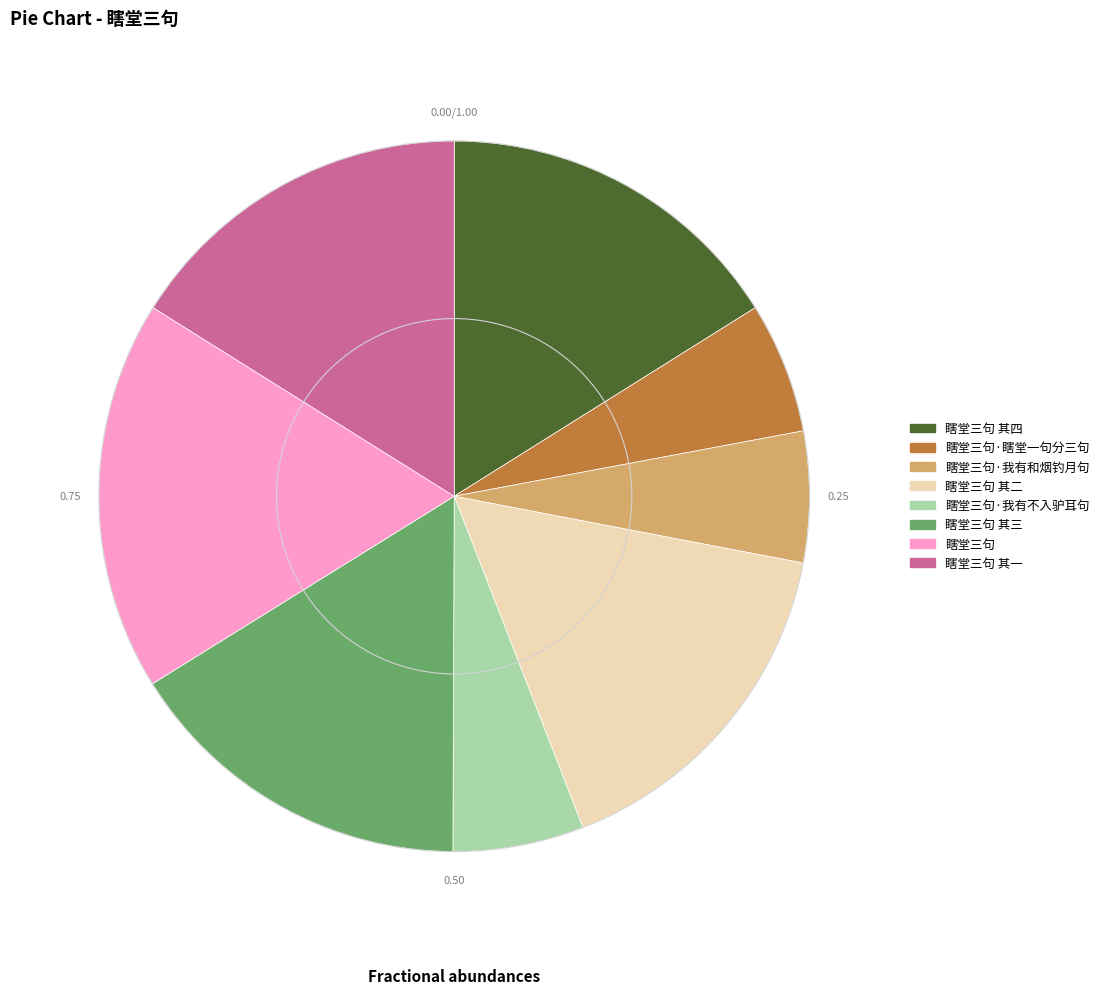

Is the sum of 瞎堂三句·瞎堂一句分三句 and 瞎堂三句 其二 greater than half?

No